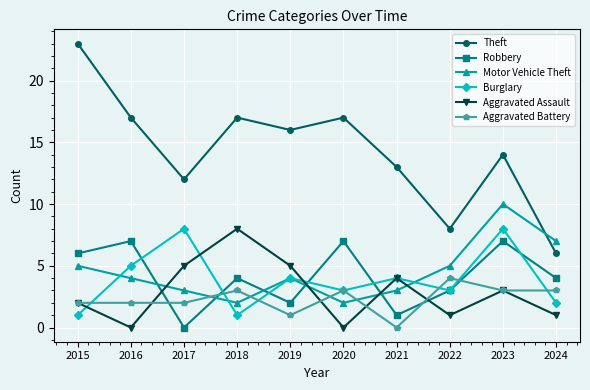

At how many categories does at least one series exceed 1?

10